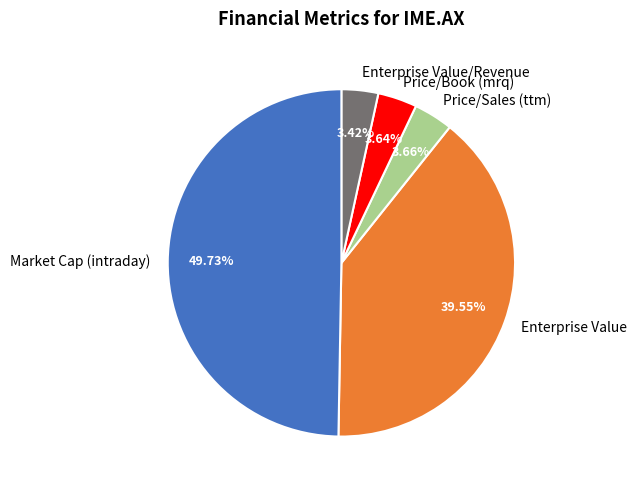

Which slice is the largest?

Market Cap (intraday)